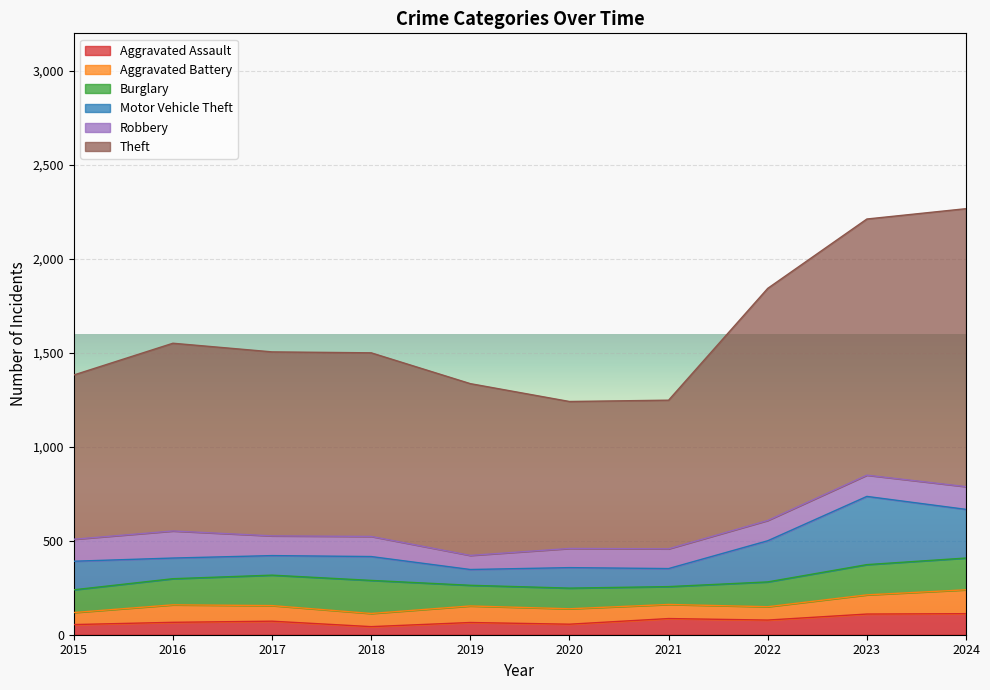

Which series has the widest spread of values?

Theft